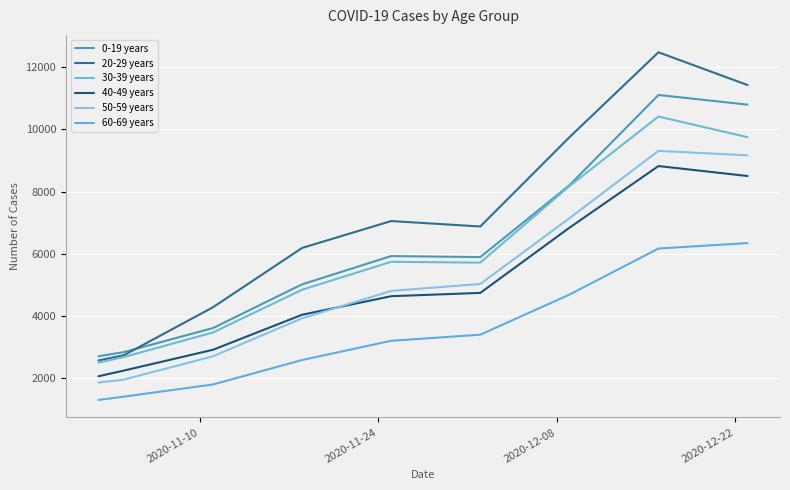

Which series has the largest range (max minus min)?

20-29 years